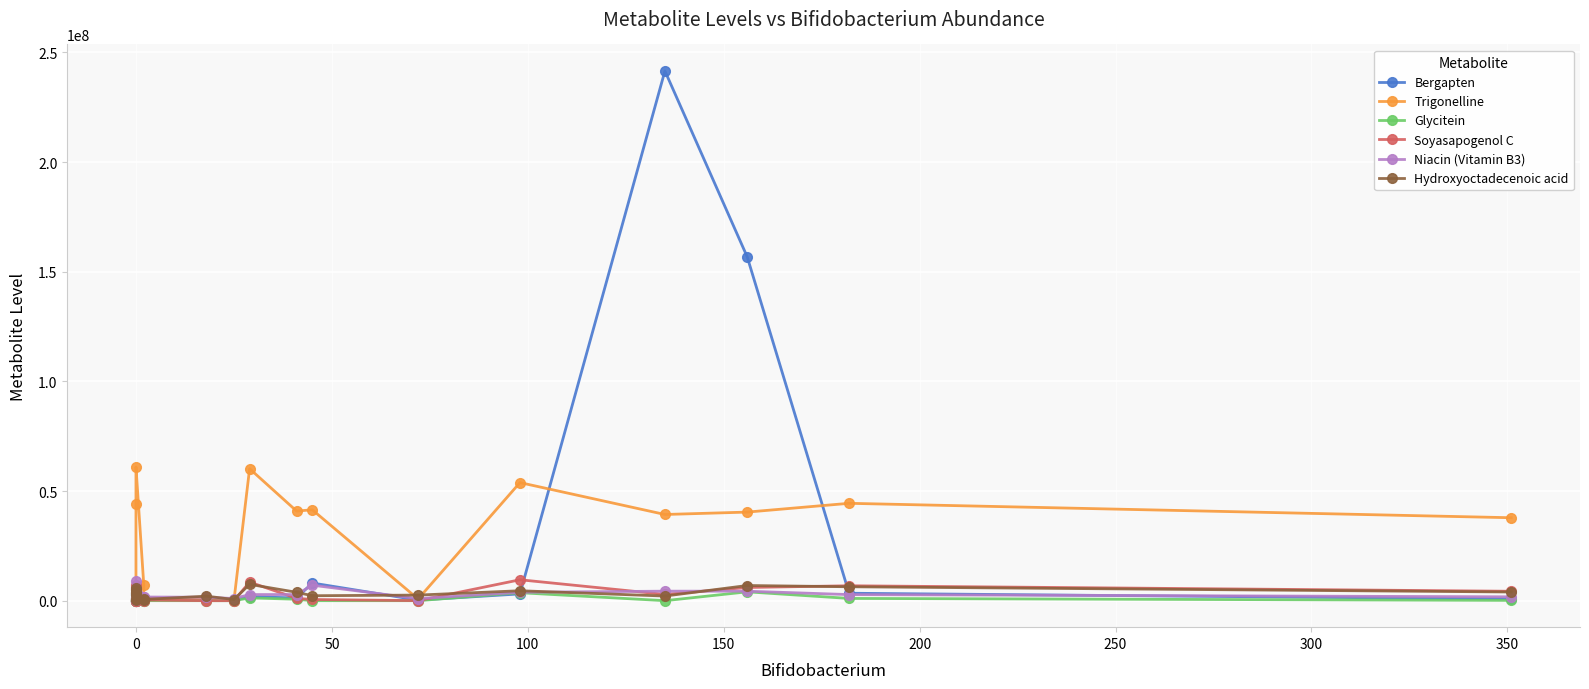

Does the chart display data point markers on the line(s)?

Yes